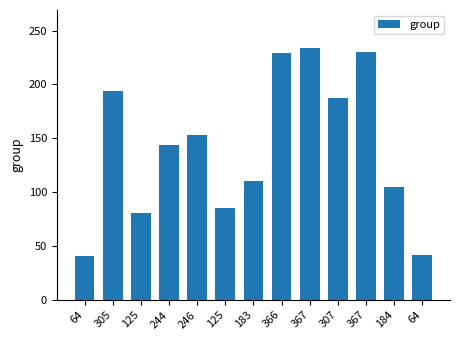

How many bars are there in total?

13